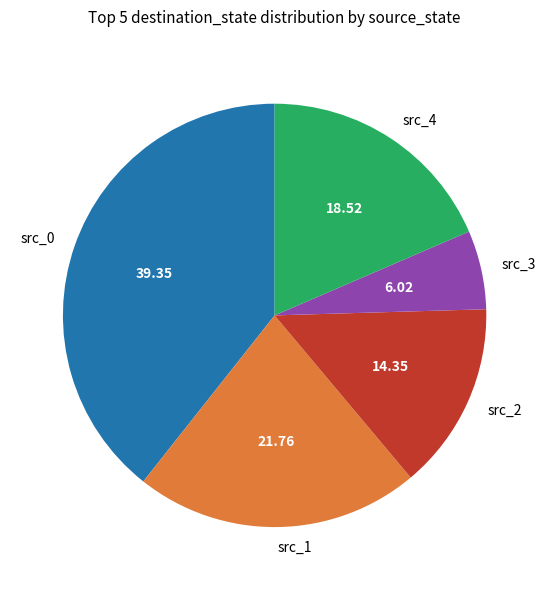

Which slice is the largest?

src_0